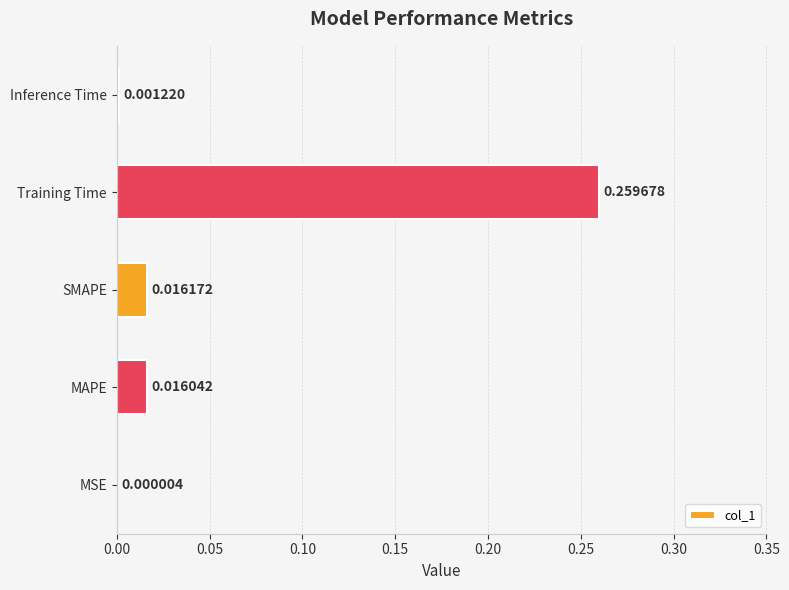

At which label is the value closest to 0?

MSE